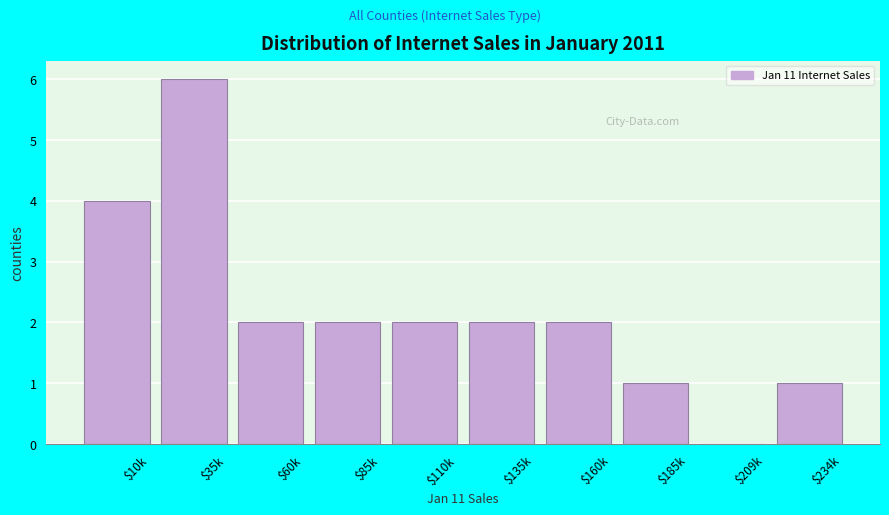

True or false: the data shows 7 at $10k.

False